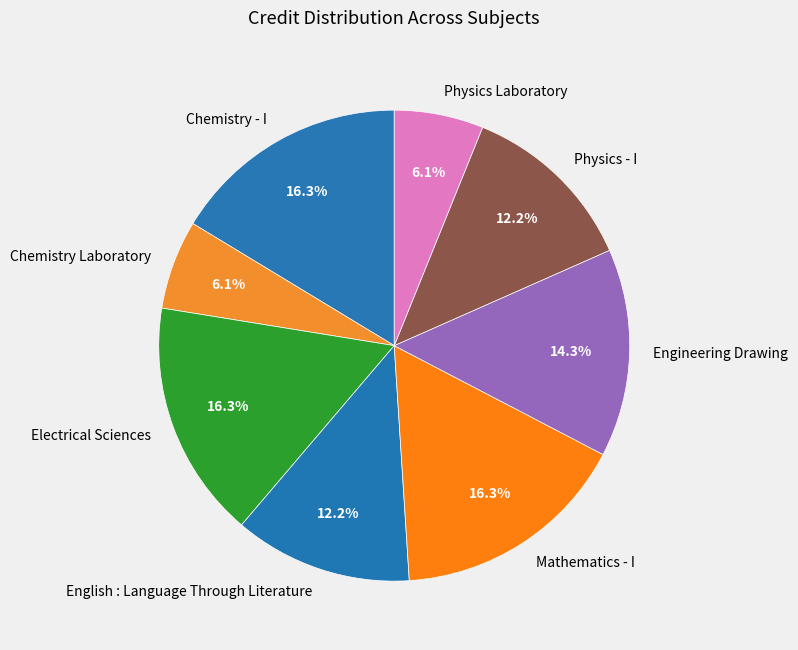

The Electrical Sciences slice represents 16% of the pie. True or false?

True